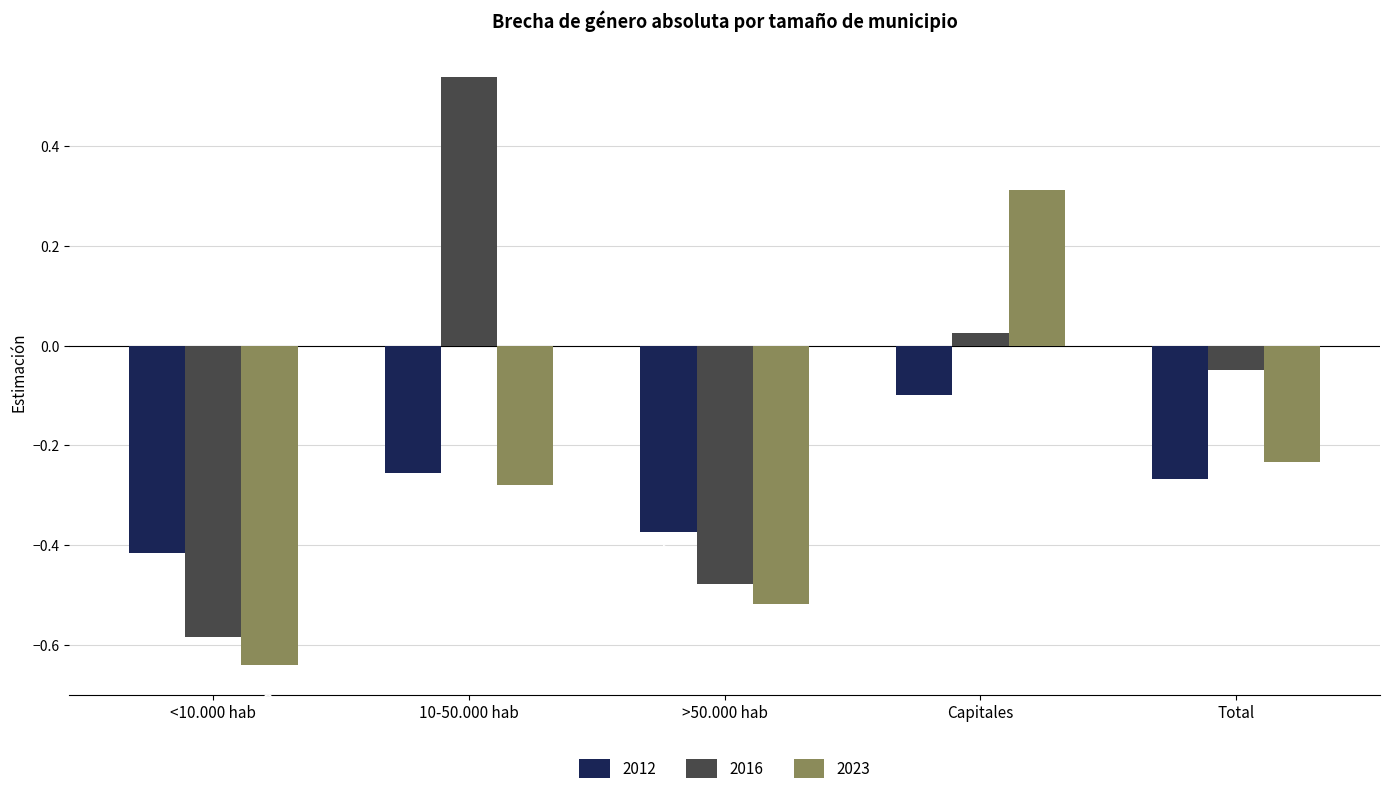

Is the value of 2023 at >50.000 hab greater than the value of 2016 at <10.000 hab?

Yes